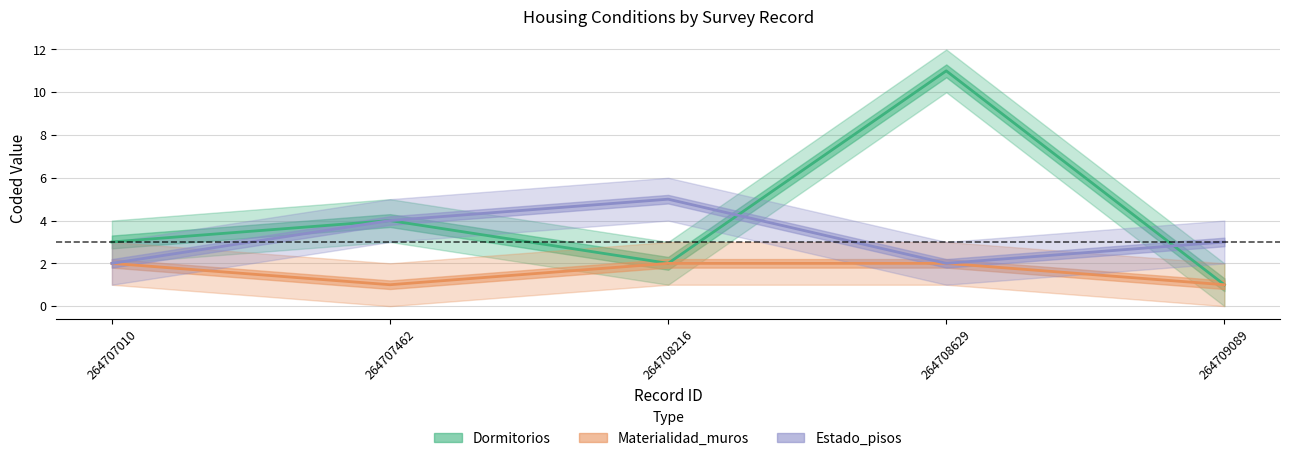

Is this an area chart (filled region under the line)?

No